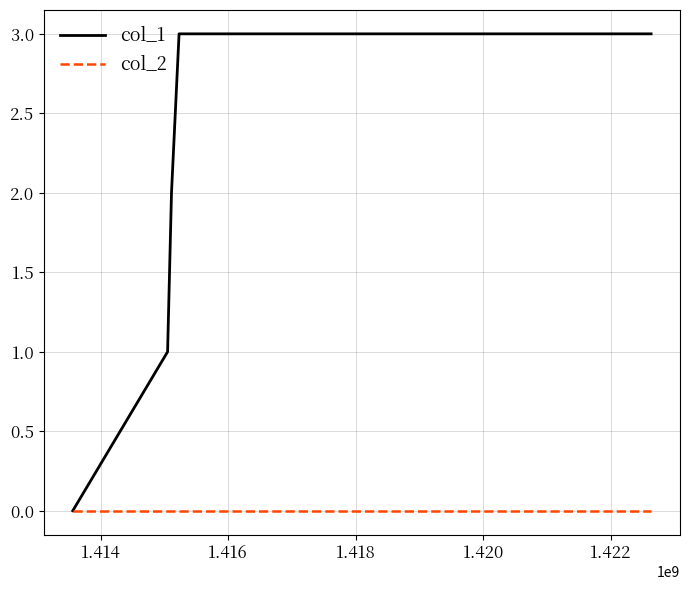

Which series has the largest total across all categories?

col_1